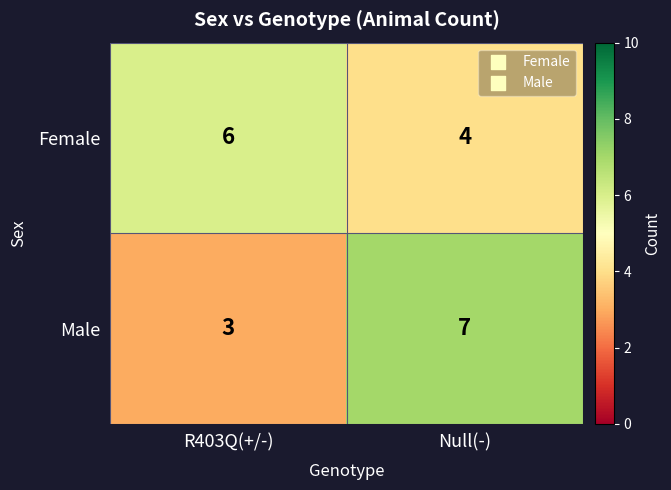

Which series has the largest range (max minus min)?

Male